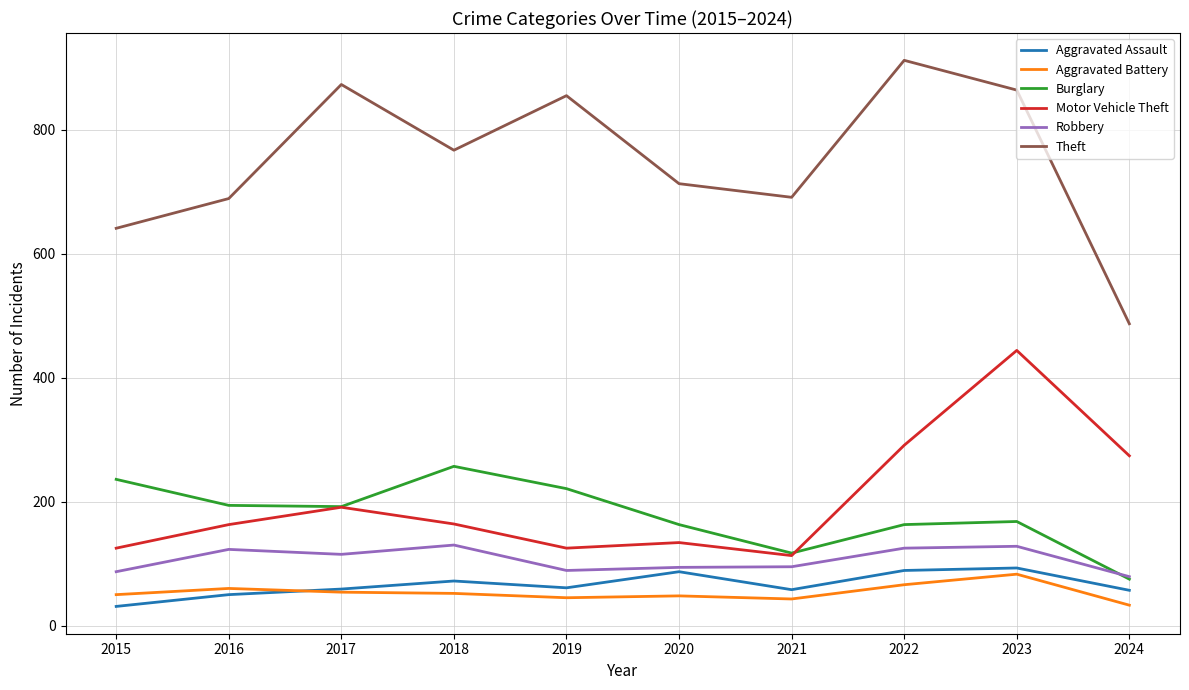

Which series has the largest total across all categories?

Theft